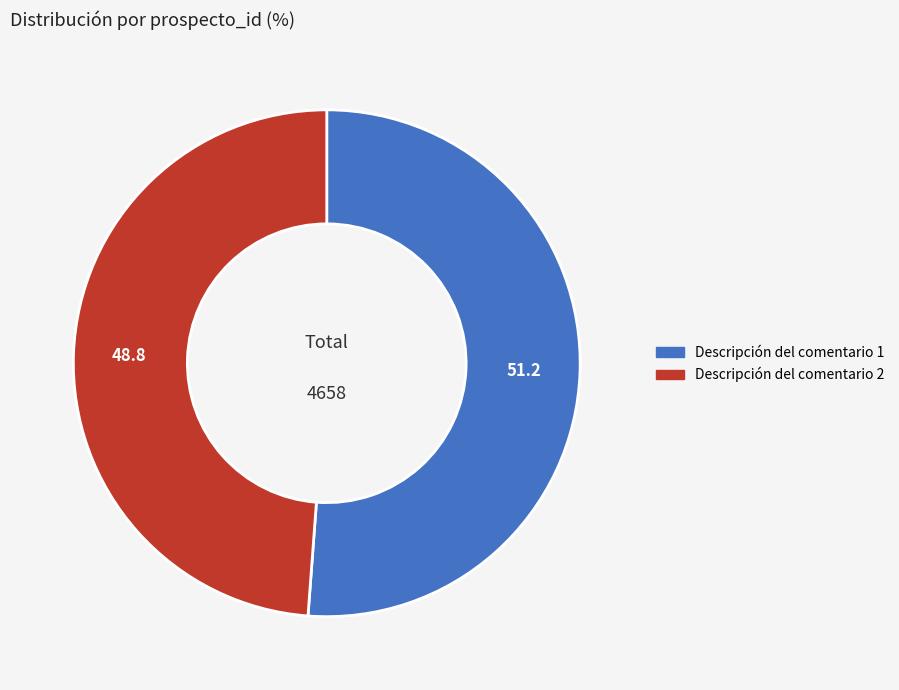

Count the number of slices in the pie.

2